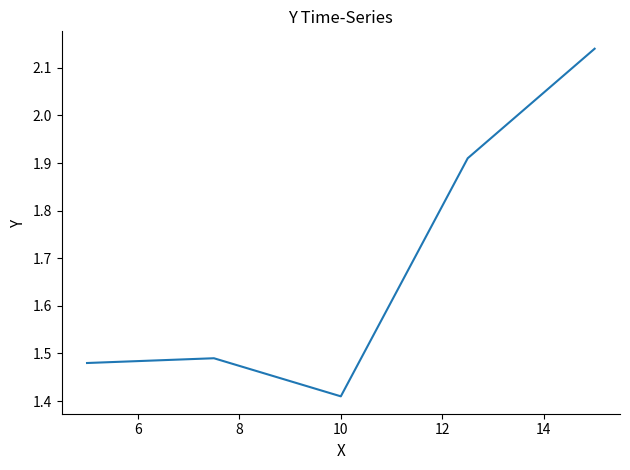

What is the sum of all values?

8.4